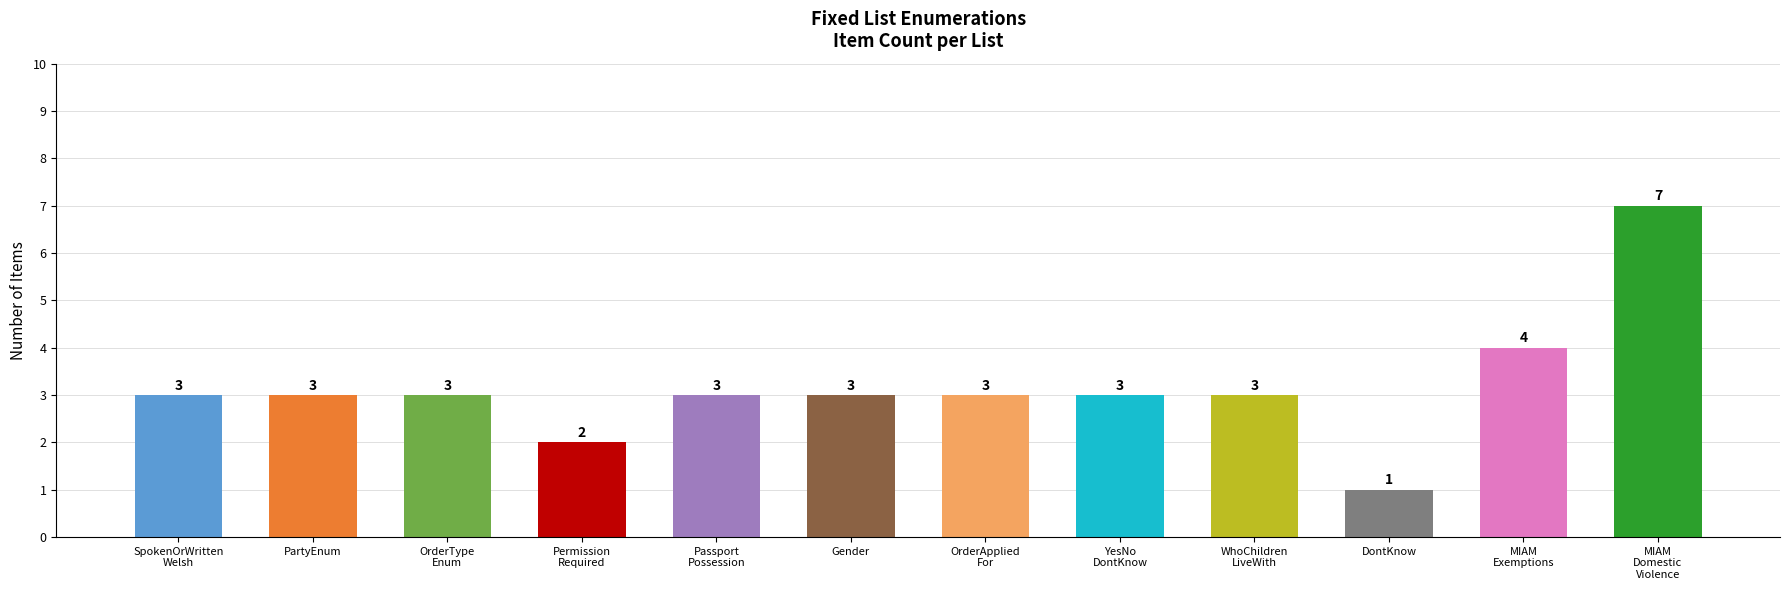

Where is the data nearest to the value 4?

MIAM
Exemptions